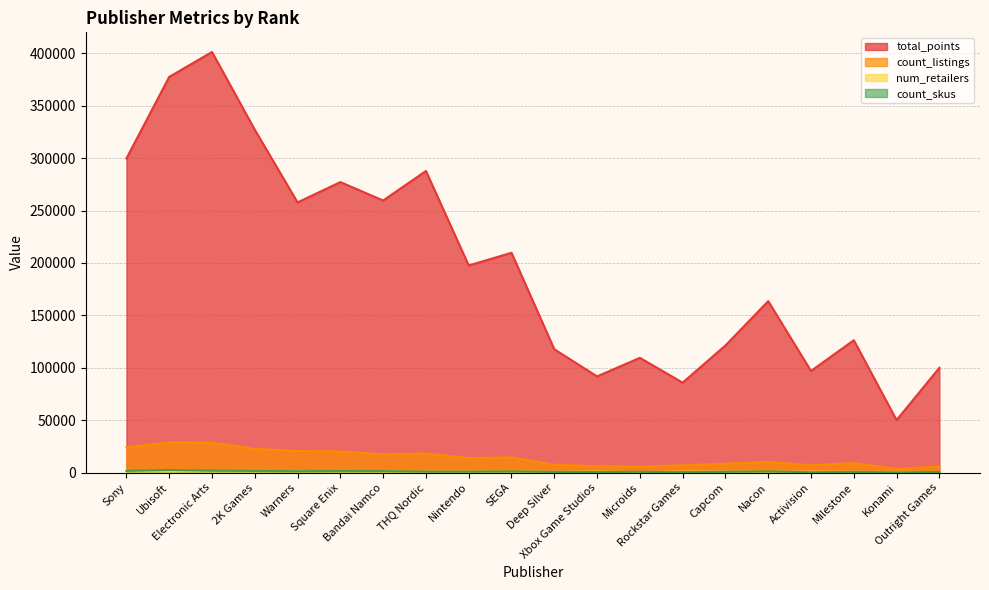

Does the chart display data point markers on the line(s)?

No